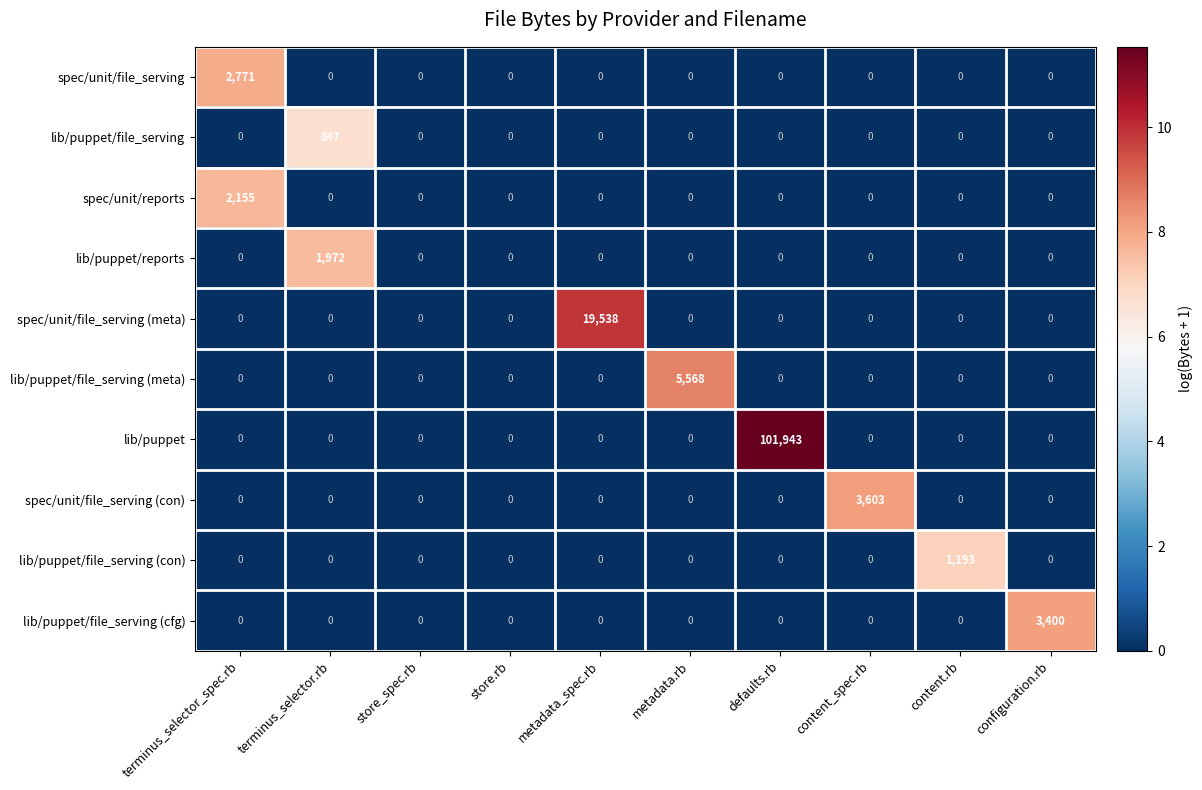

At which label does lib/puppet/reports reach its peak?

terminus_selector.rb